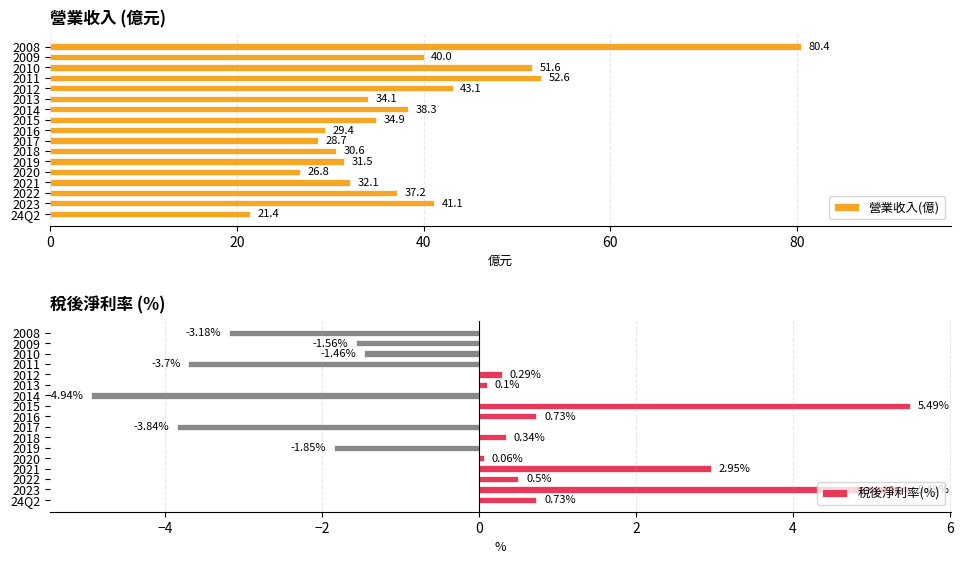

What is the average value of the 稅後淨利率(%) series?

-0.2